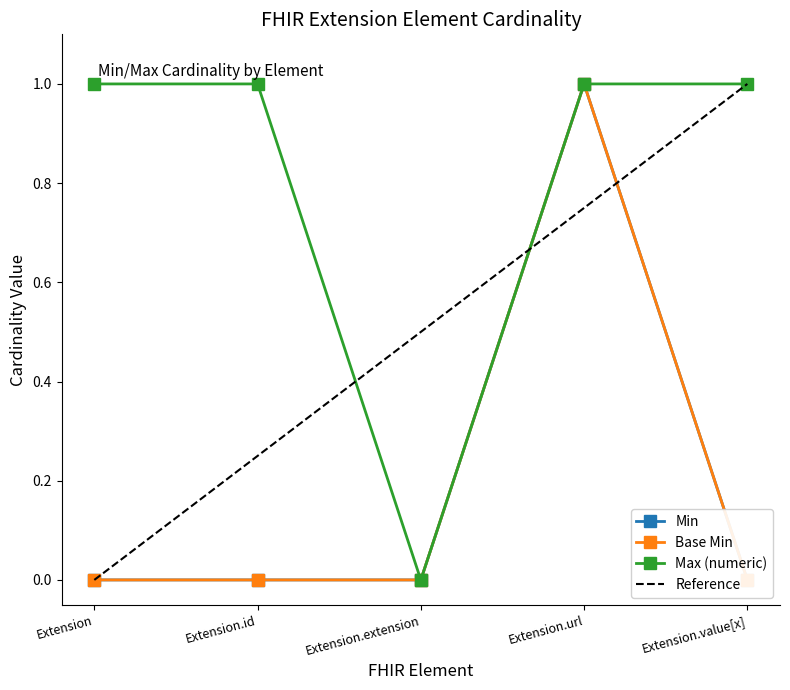

Between Extension and Extension.id, which is larger?

Extension